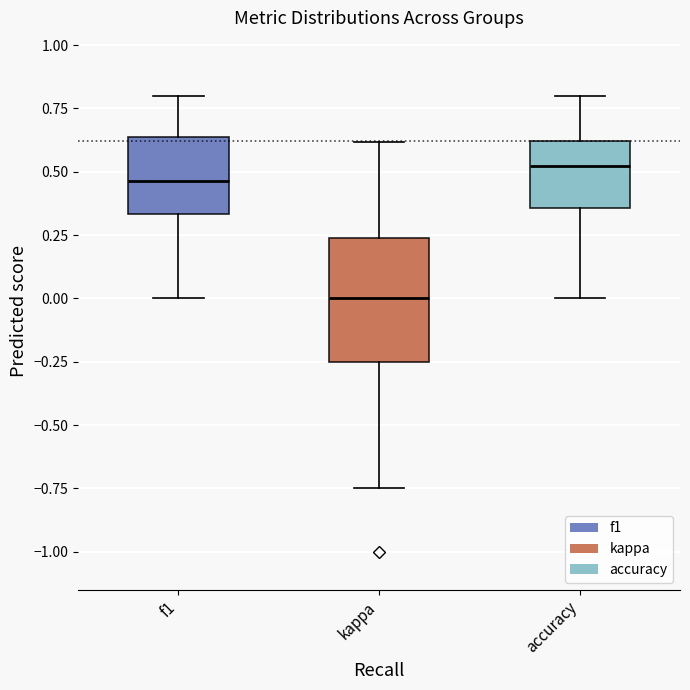

Which box's median line is the highest?

accuracy